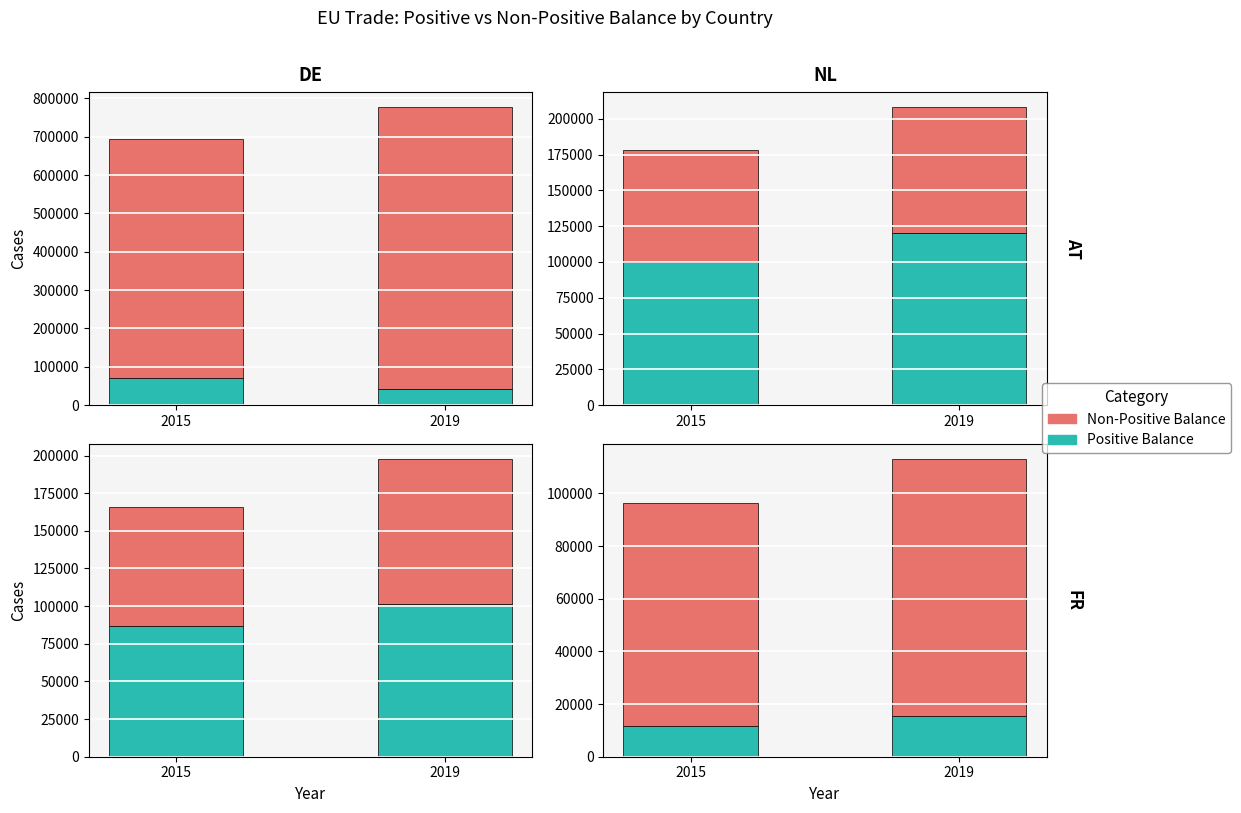

Which series has the largest total across all categories?

Non-Positive Balance